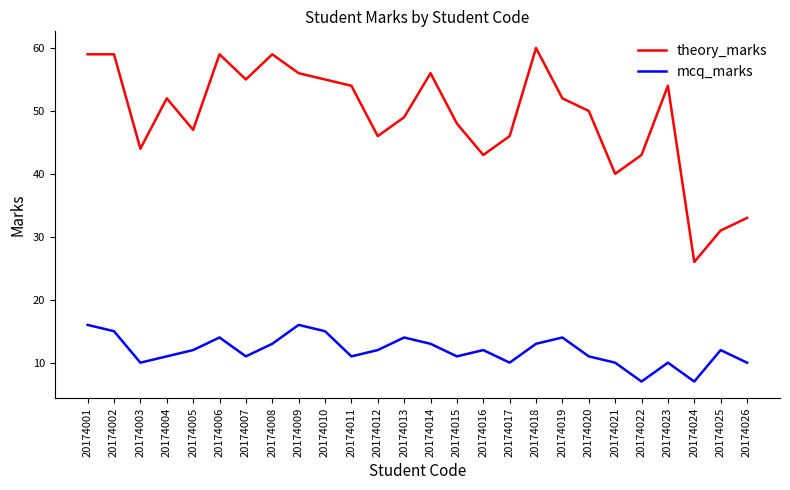

Which series changed the most between 20174001 and 20174019?

theory_marks